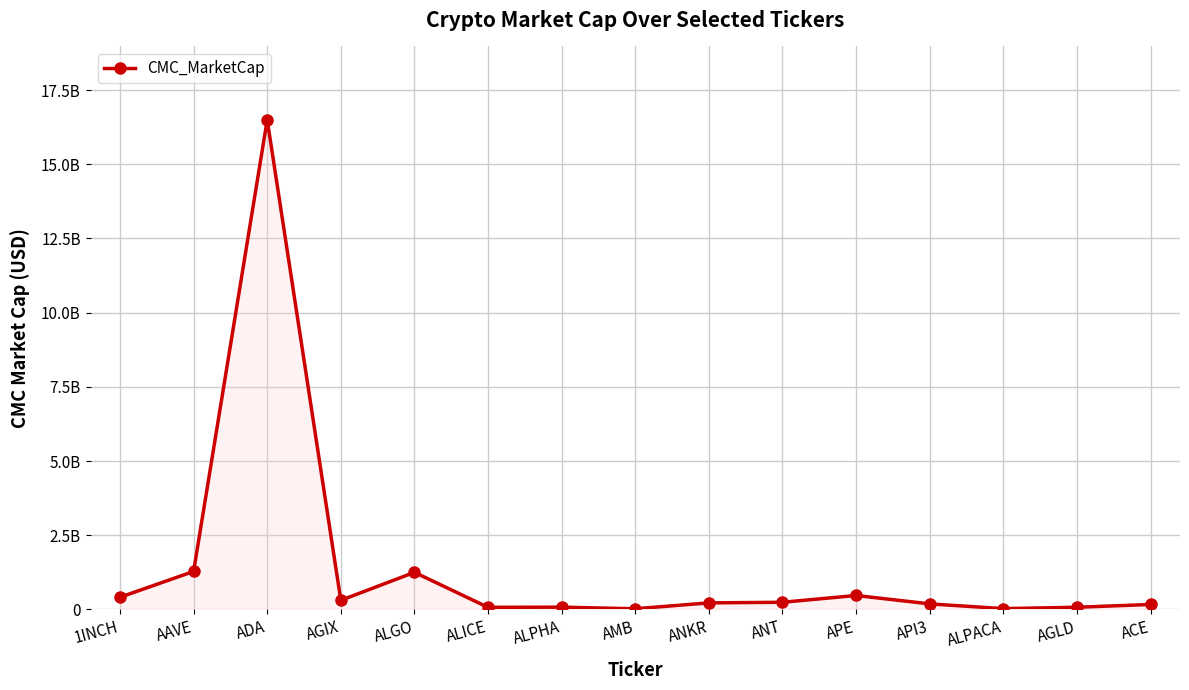

Rank the categories by value from lowest to highest.

AMB, ALPACA, ALICE, AGLD, ALPHA, ACE, API3, ANKR, ANT, AGIX, 1INCH, APE, ALGO, AAVE, ADA